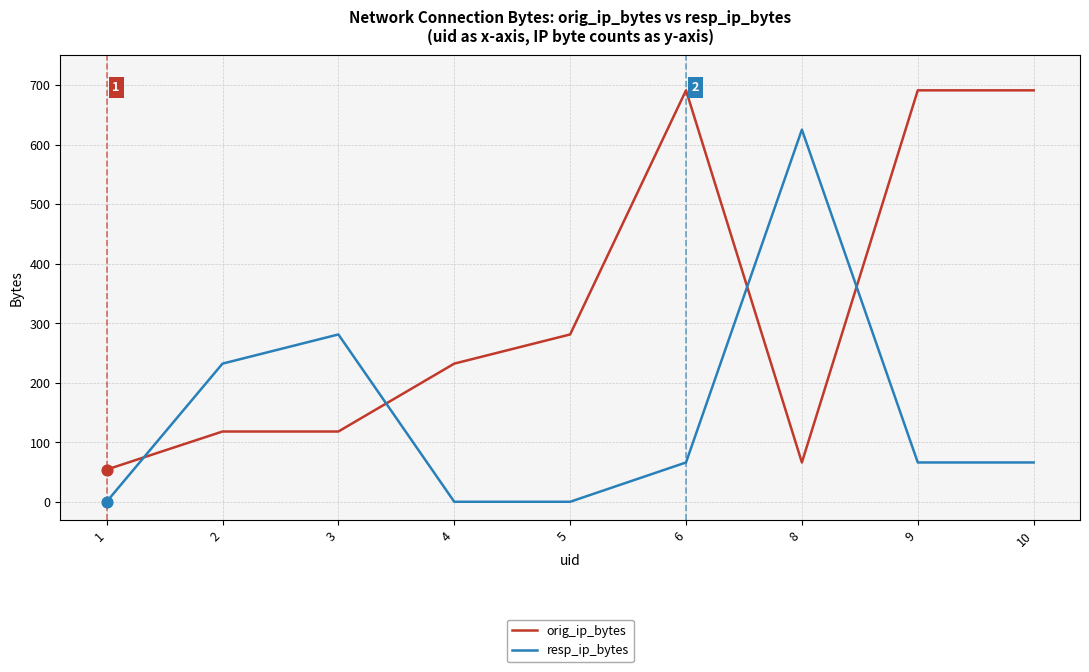

What is the total value across all series at 4?

232